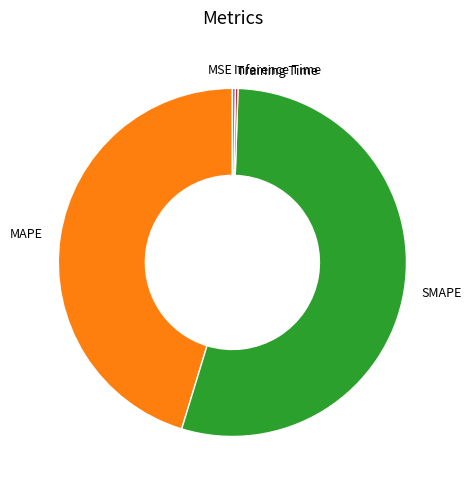

Which has a higher value, MAPE or SMAPE?

SMAPE